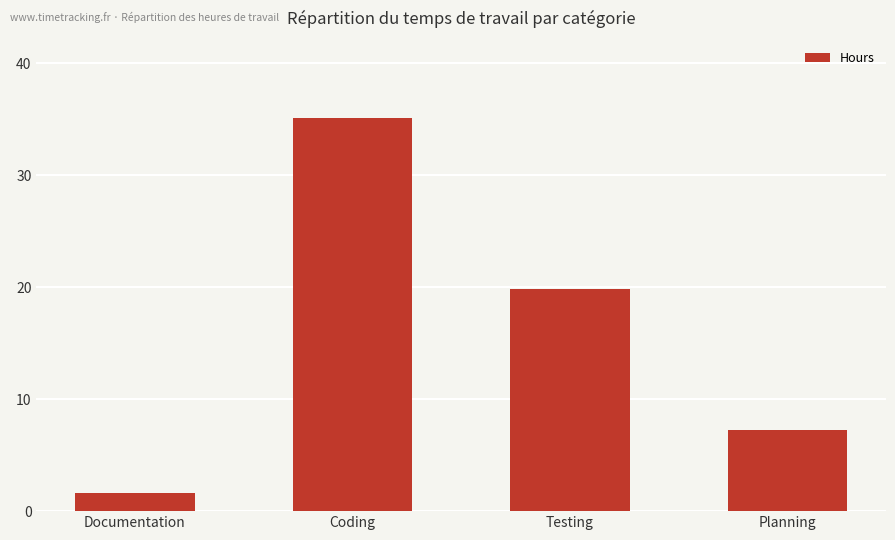

At which category does the chart reach its peak across all series?

Coding